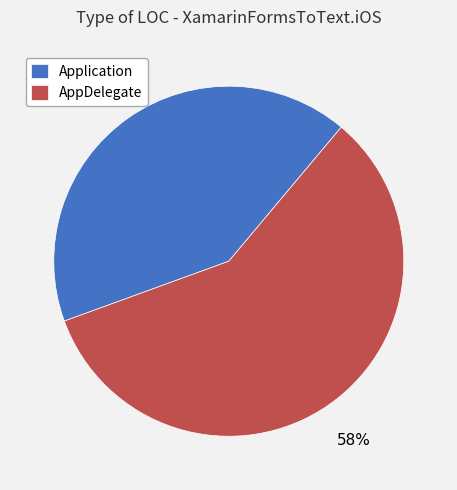

Does AppDelegate represent more than half of the total?

Yes